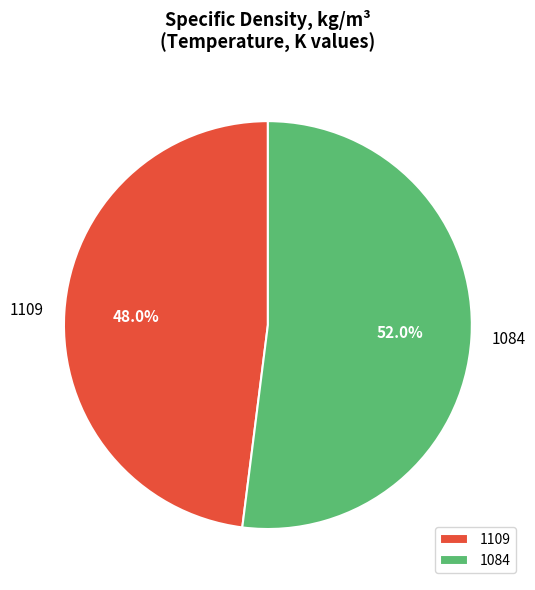

Which slice is the smallest?

1109